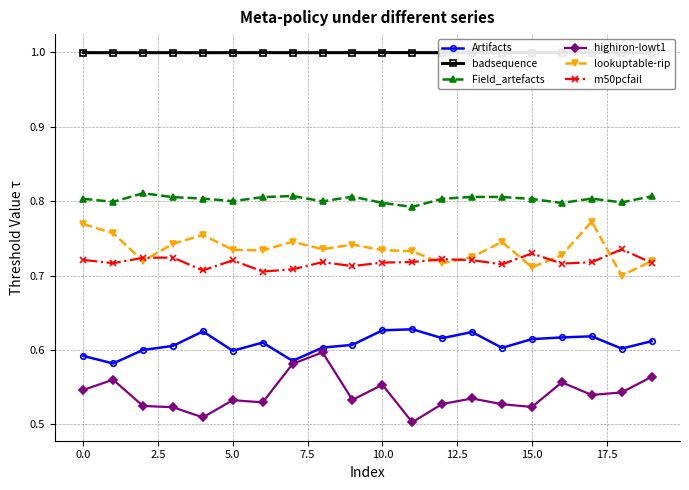

Does the chart have visible grid lines?

Yes